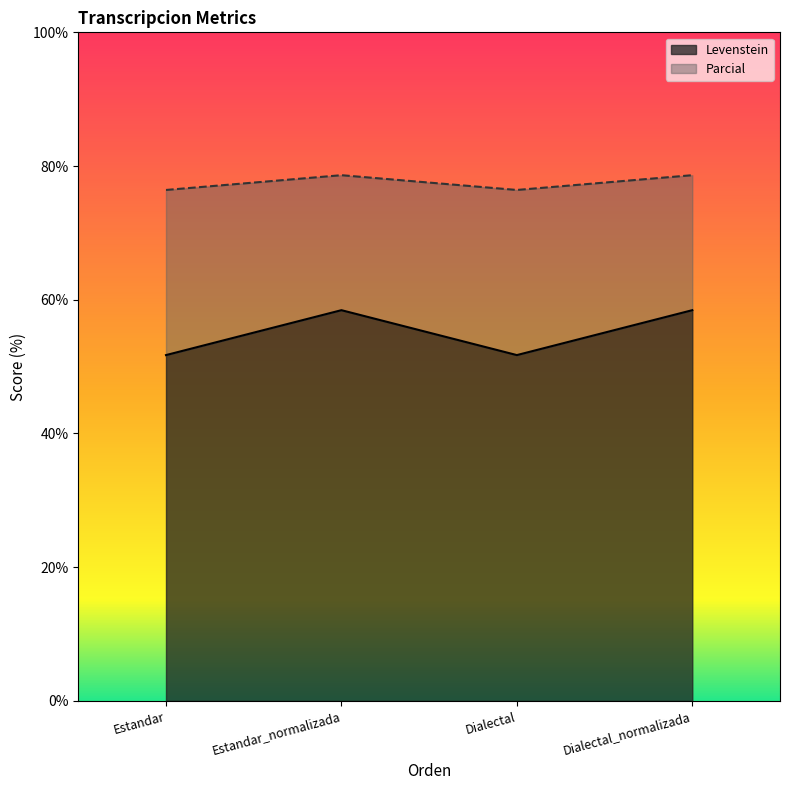

Rank the series at Estandar from lowest to highest value.

Levenstein, Parcial